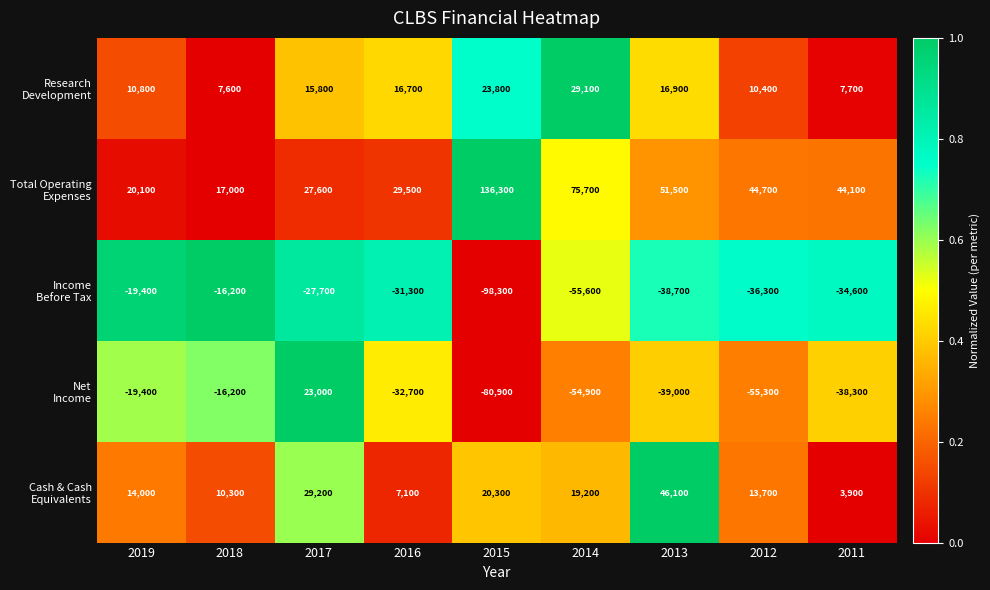

What is the spread (max minus min) of values at 2015?

234600